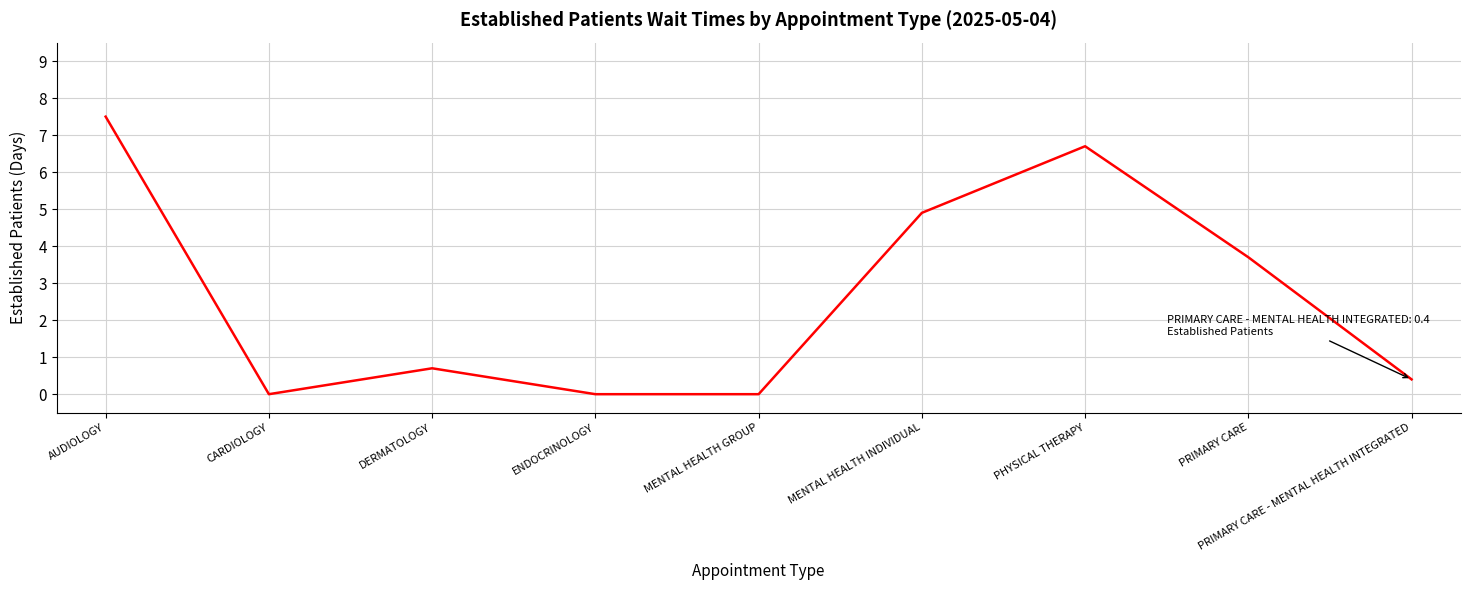

True or false: the data shows 11.8 at PHYSICAL THERAPY.

False